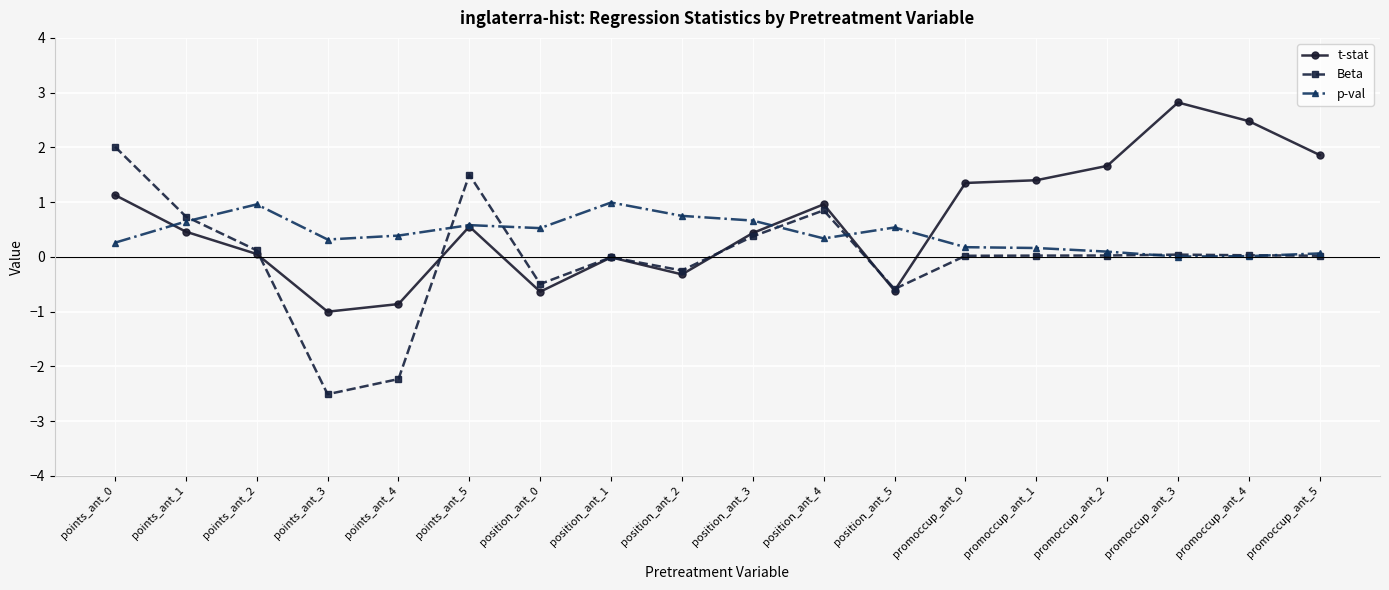

Which series has the largest total across all categories?

t-stat